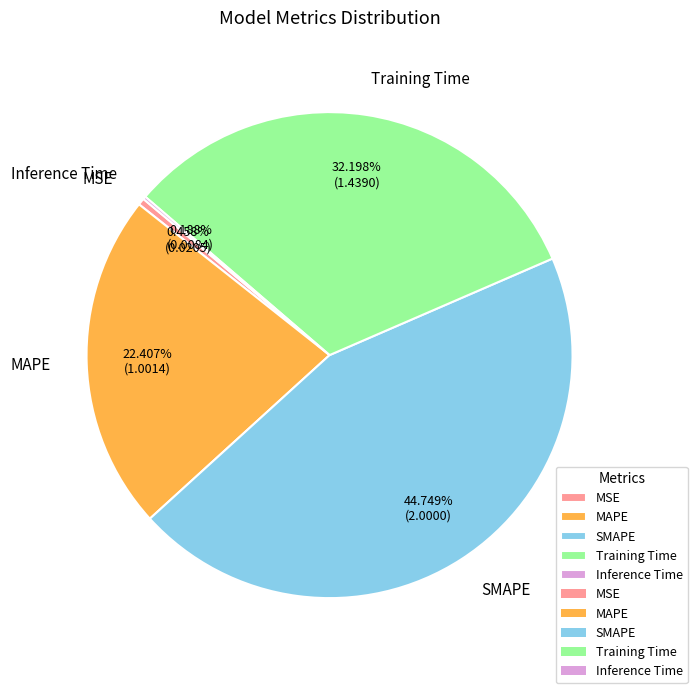

Is there a majority slice in this chart?

No